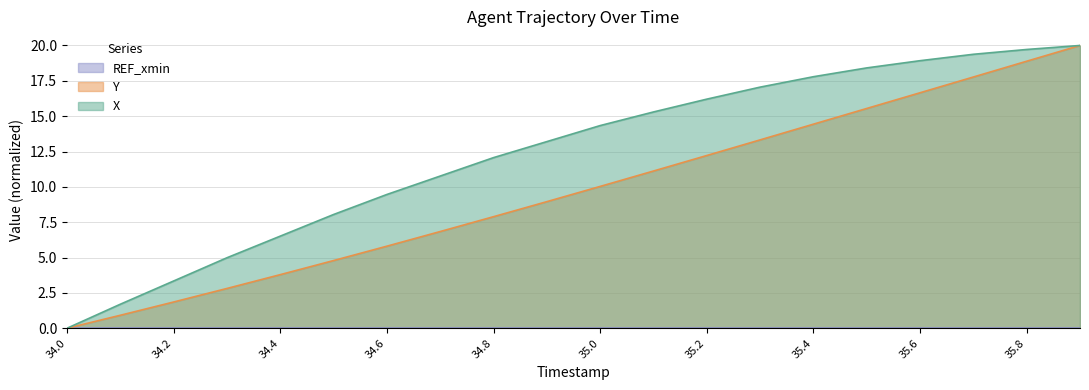

Rank the series by their average value, from lowest to highest.

Y, X